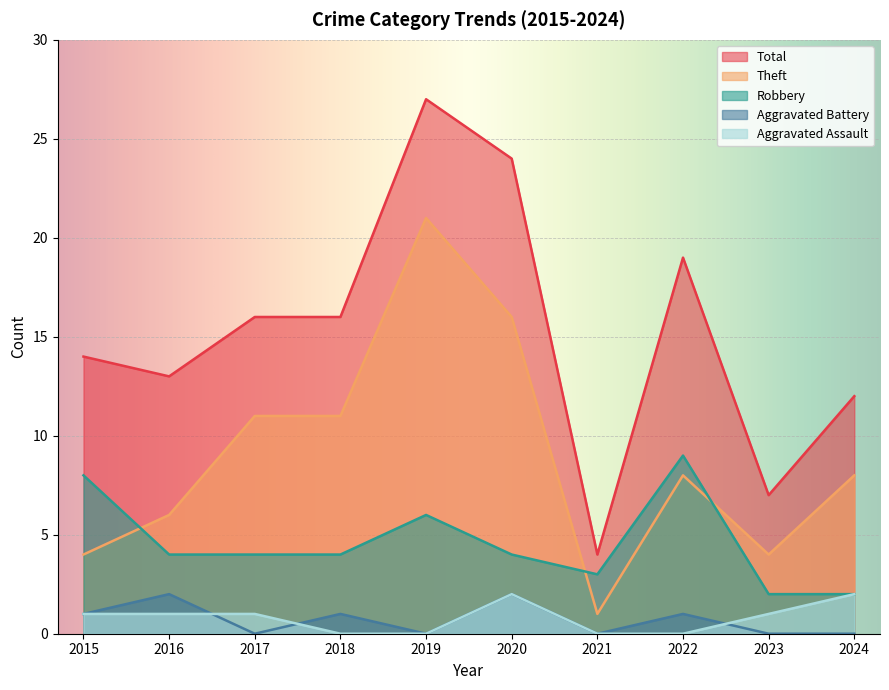

What is the average value of the Robbery series?

5